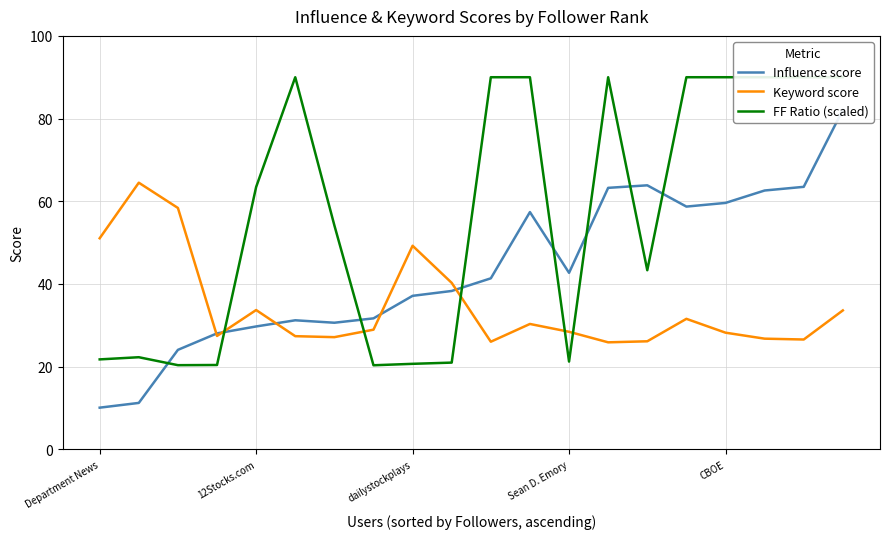

What is the sum of the Keyword score values at Sean D. Emory and Department News?

79.5